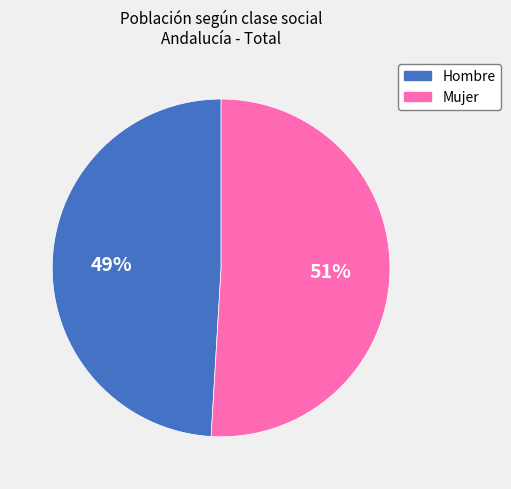

Is it true that Hombre is 49% of the pie?

True